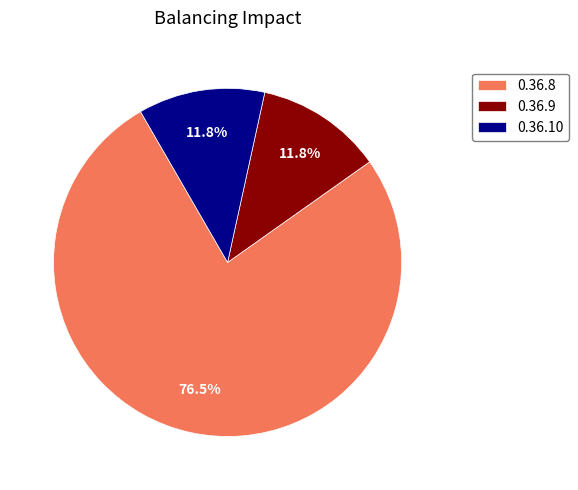

Is the sum of 0.36.10 and 0.36.9 greater than half?

No